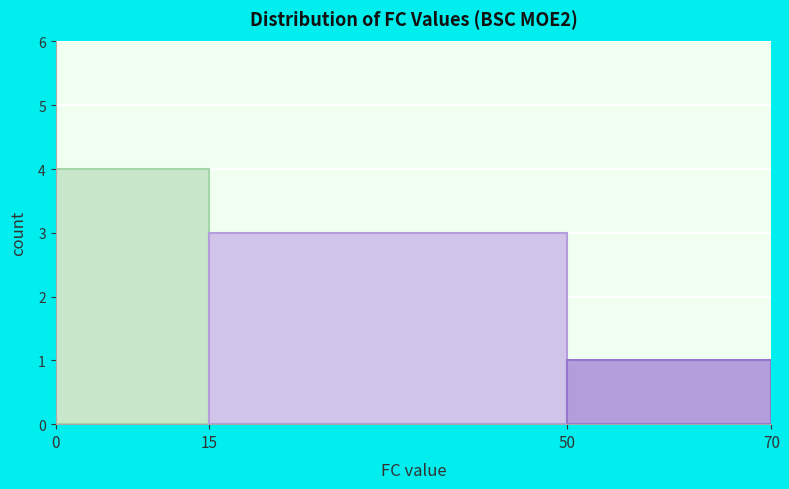

Over which range of the x-axis is the bar tallest?

0 to 15